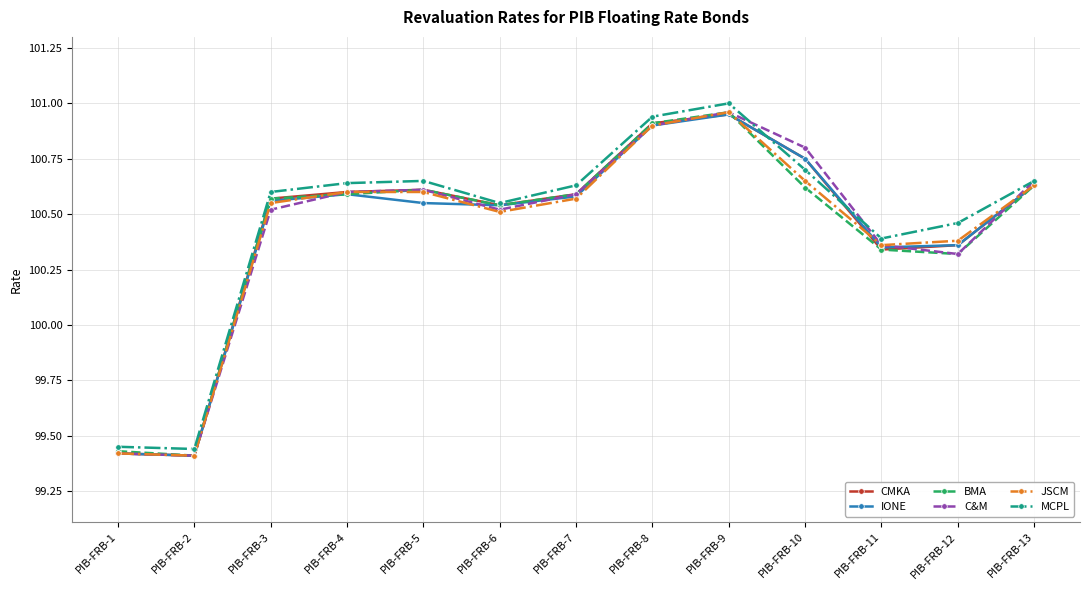

Where does the BMA series first go above 100?

PIB-FRB-3